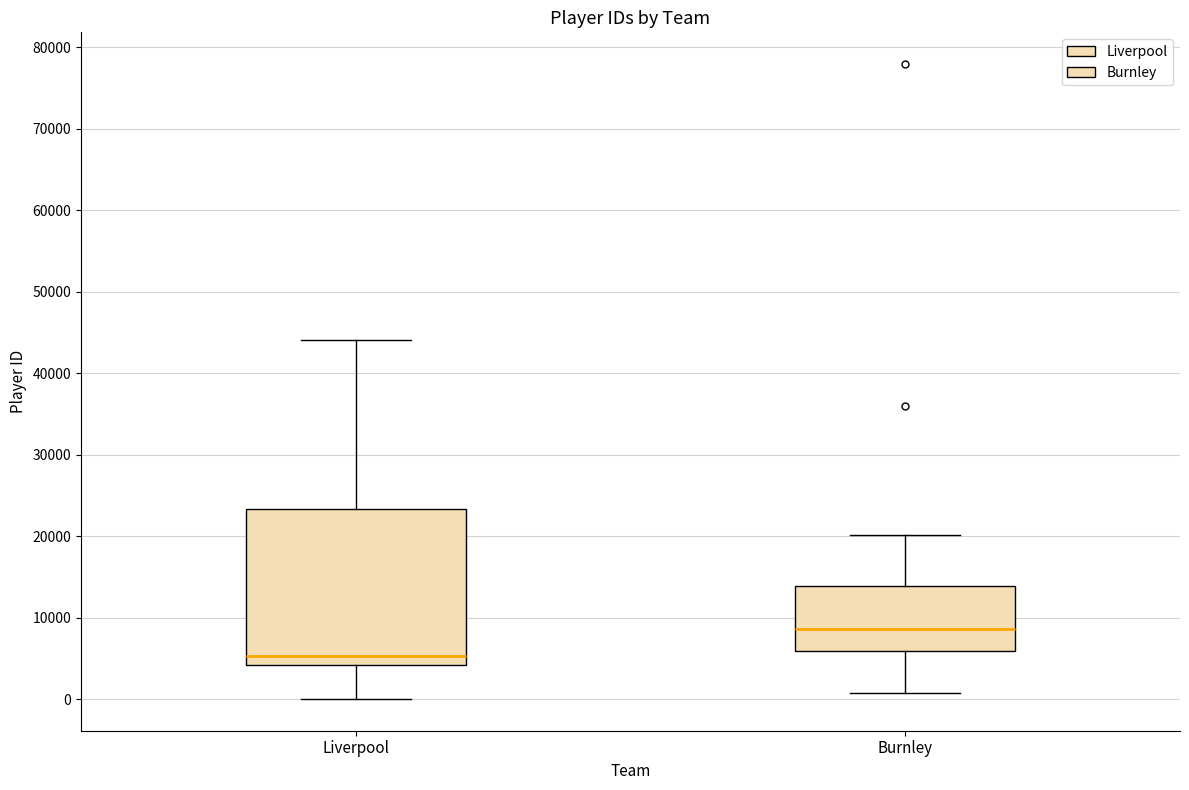

Reading left to right, transcribe this box plot: for each box, give where its median line is, the range the box spans, and where its two whiskers end, as read against the y-axis. The values are not printed on the chart, so give them approximately, as read against the axis.

Liverpool: median 5000, box 4000 to 23000, whiskers 0 to 44000
Burnley: median 9000, box 6000 to 14000, whiskers 1000 to 20000